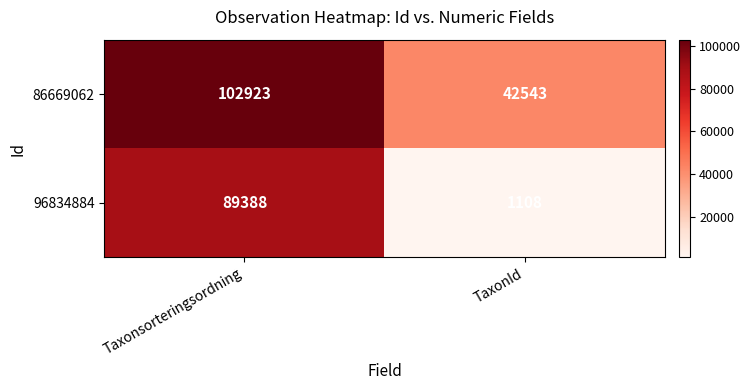

What is the minimum value for 86669062?

42543